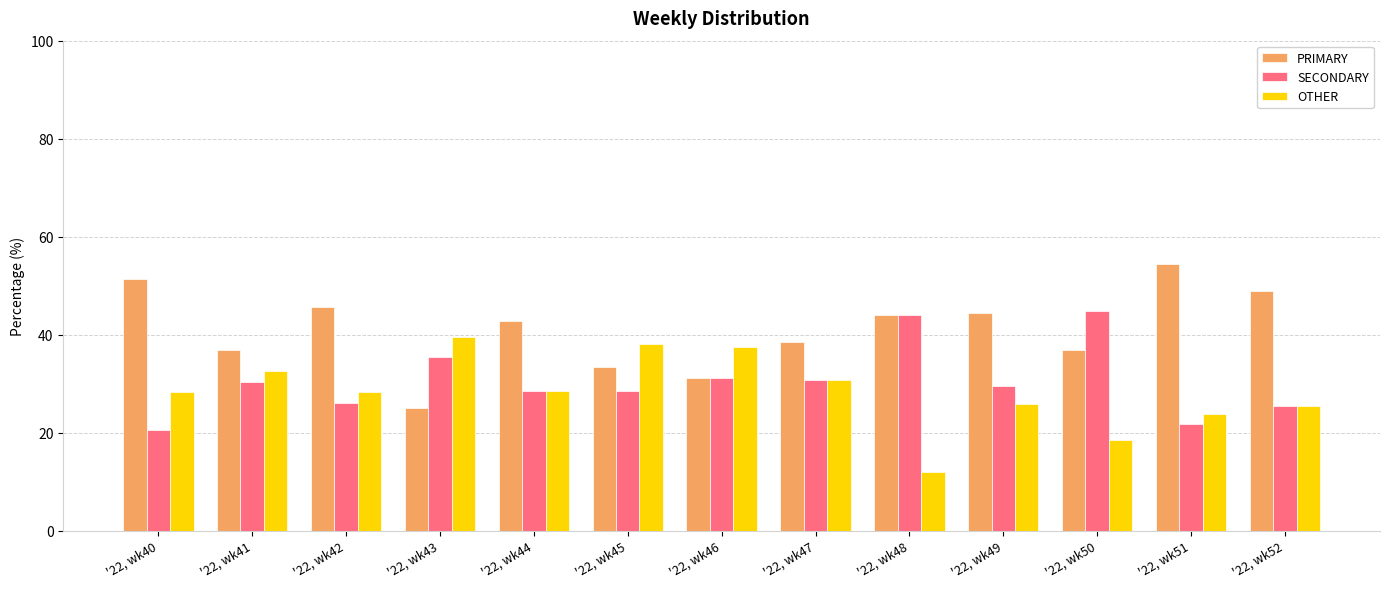

List the series in order of their peak value, highest first.

PRIMARY, SECONDARY, OTHER